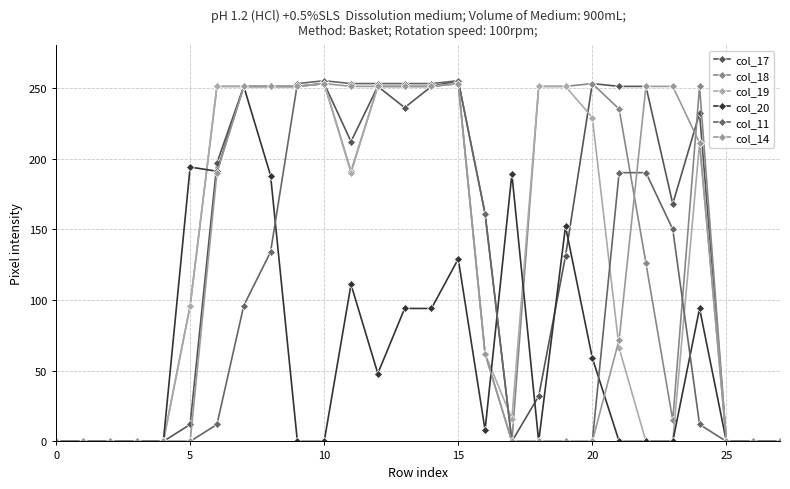

How many lines are shown in the chart?

6